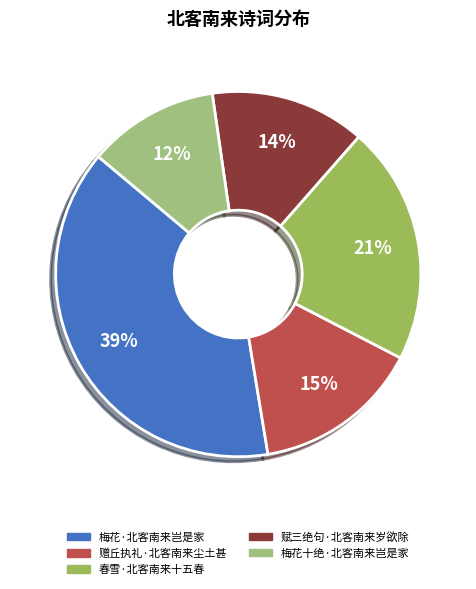

How many slices are in this pie chart?

5